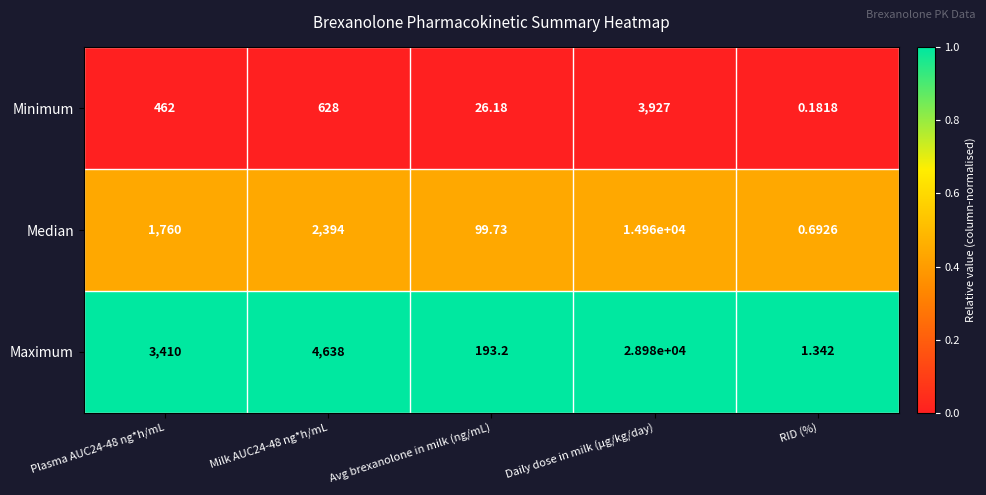

At which label does Median reach its peak?

Daily dose in milk (μg/kg/day)